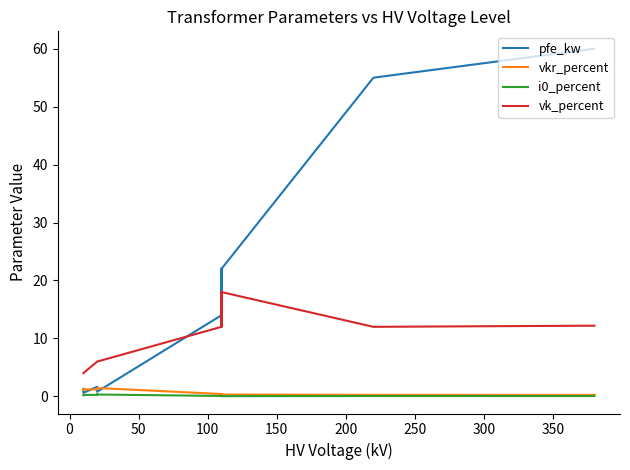

True or false: vkr_percent and vk_percent intersect in this chart.

False